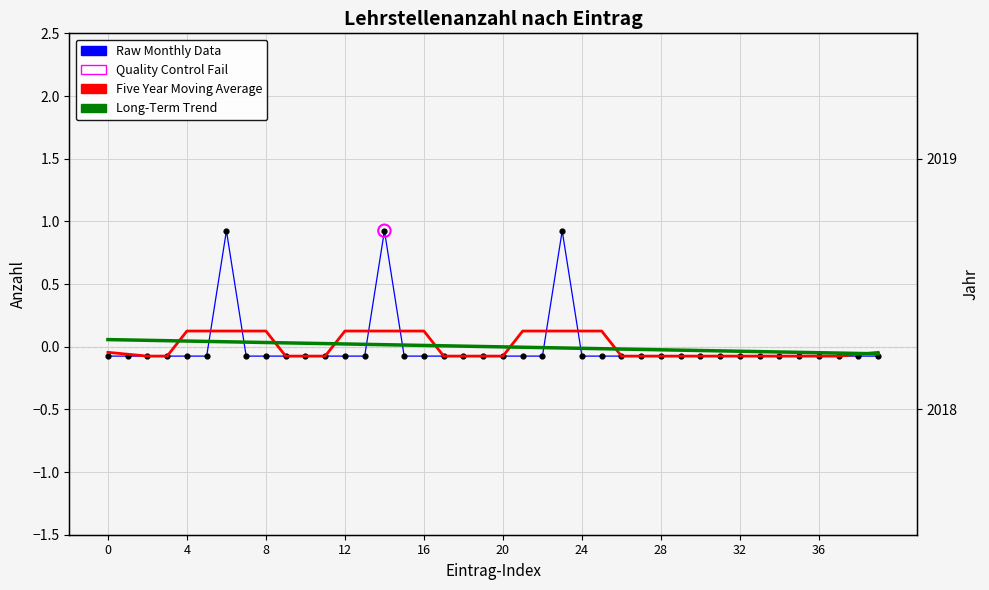

Which series has the largest Y range (max minus min)?

Raw Monthly Data